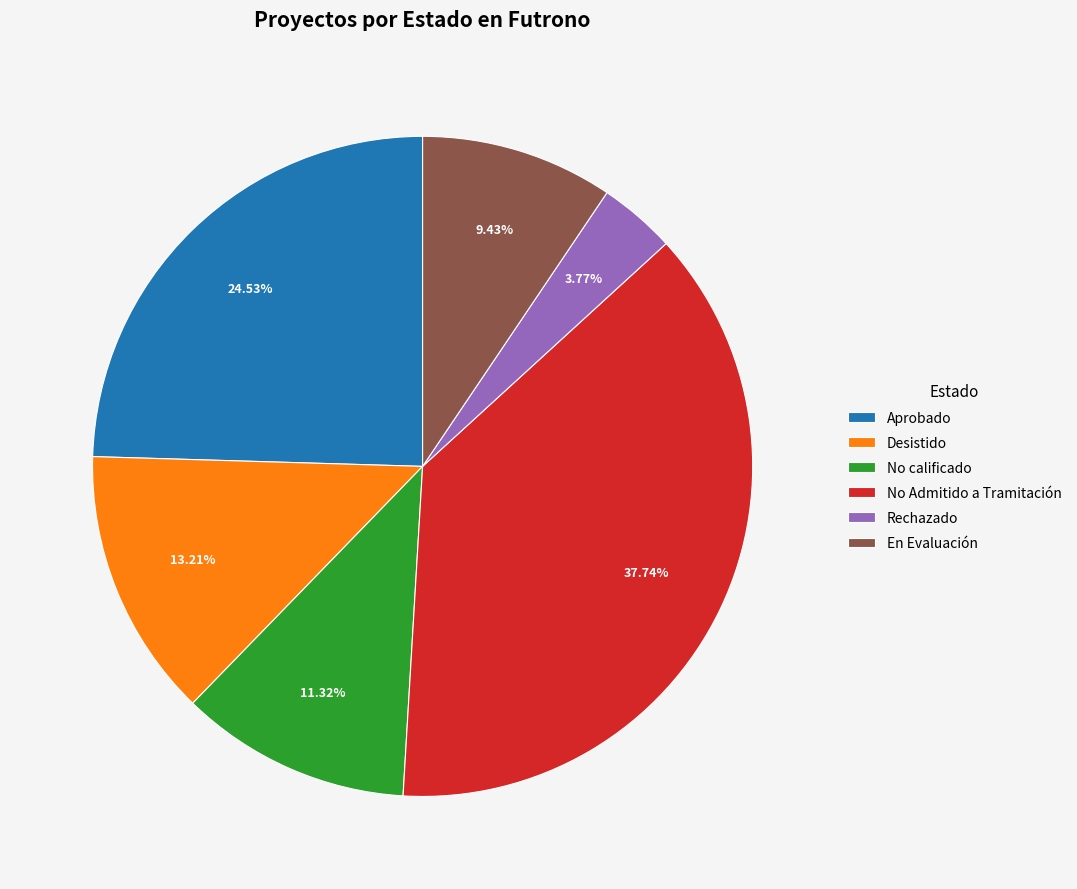

Approximately how many times larger is the value at No Admitido a Tramitación compared to En Evaluación?

4.0